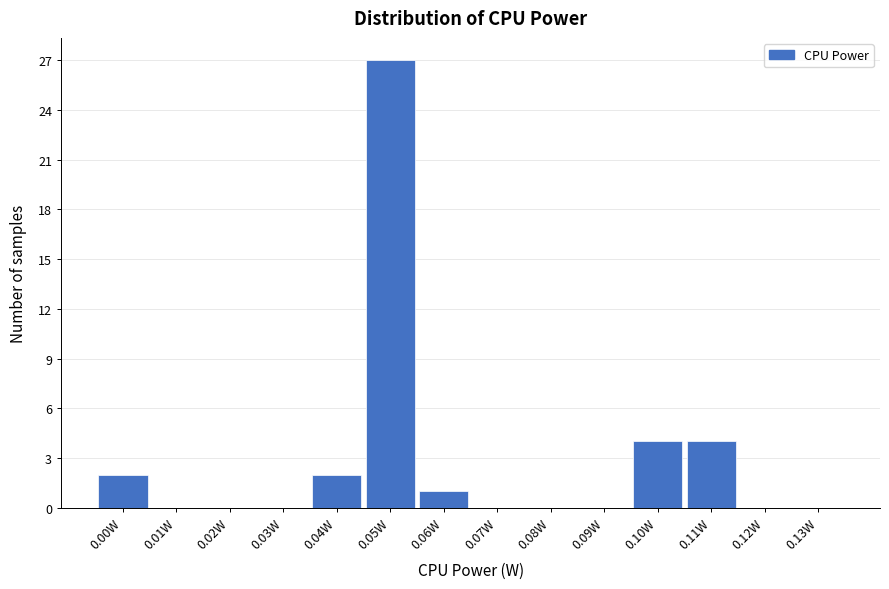

Reading left to right, extract all data points from this chart.

0.00W=2	0.01W=0	0.02W=0	0.03W=0	0.04W=2	0.05W=27	0.06W=1	0.07W=0	0.08W=0	0.09W=0	0.10W=4	0.11W=4	0.12W=0	0.13W=0